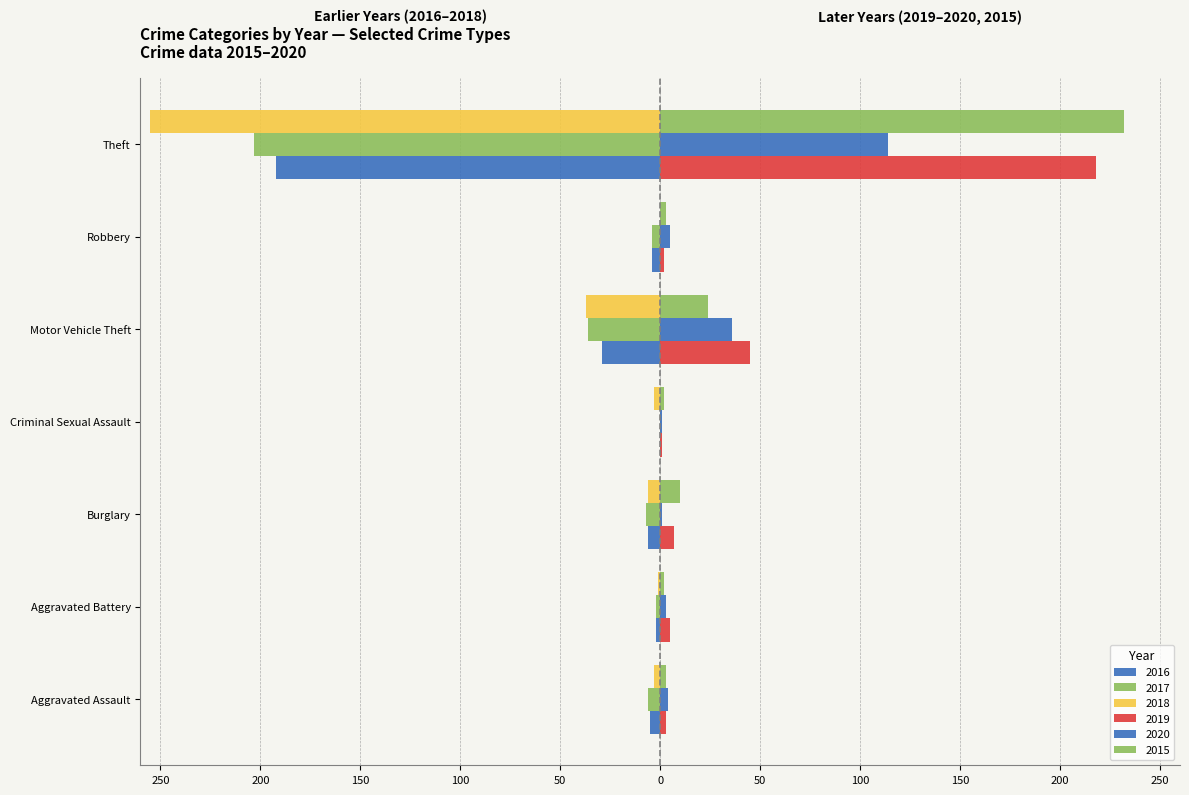

True or false: 2020 has a value of 6 at Aggravated Assault.

False